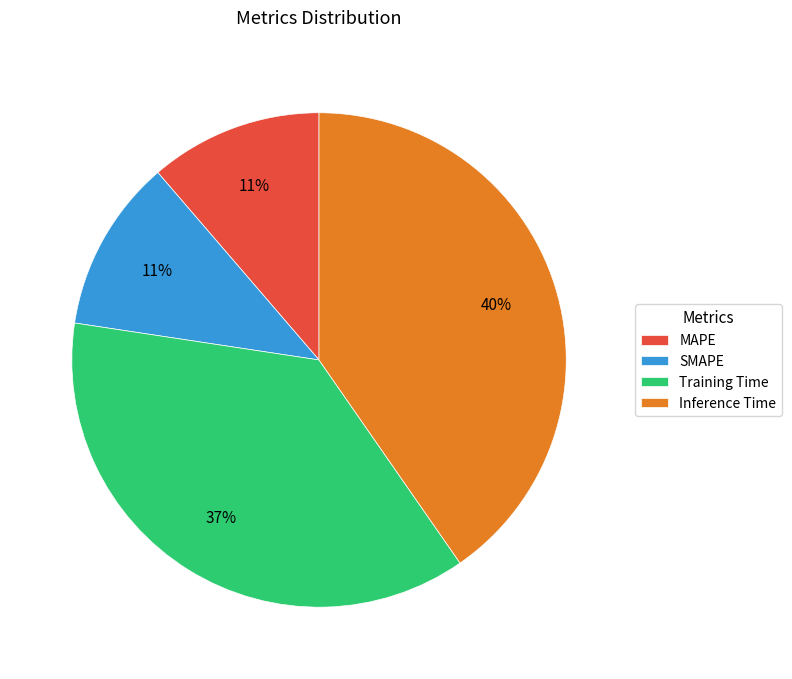

Between MAPE and Training Time, which is larger?

Training Time